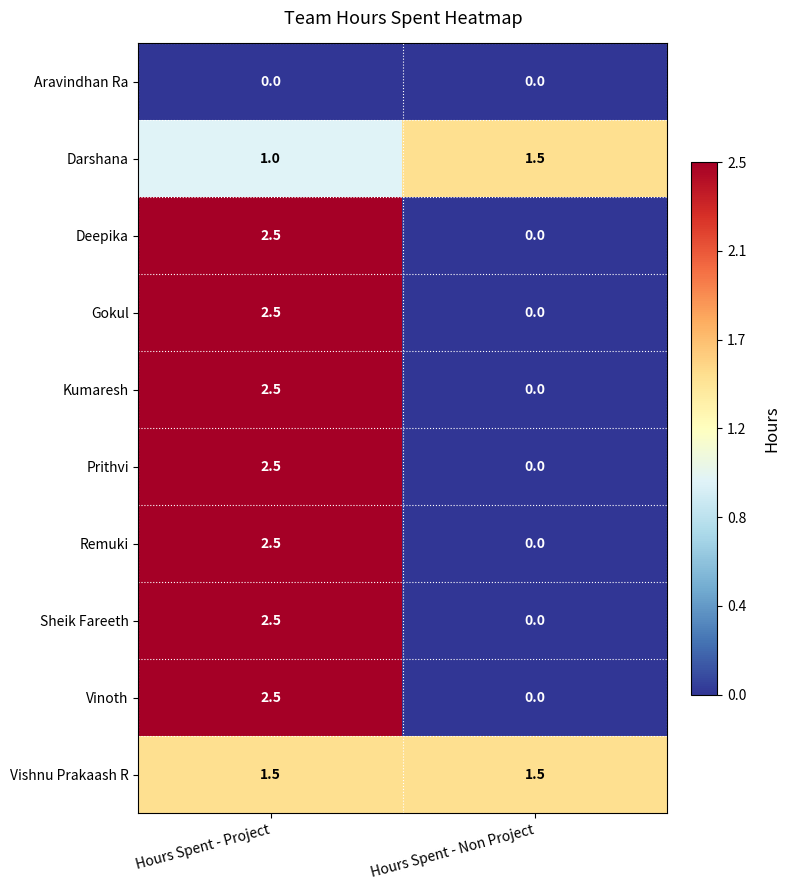

What is the difference between the highest and lowest values at Hours Spent - Non Project?

1.5